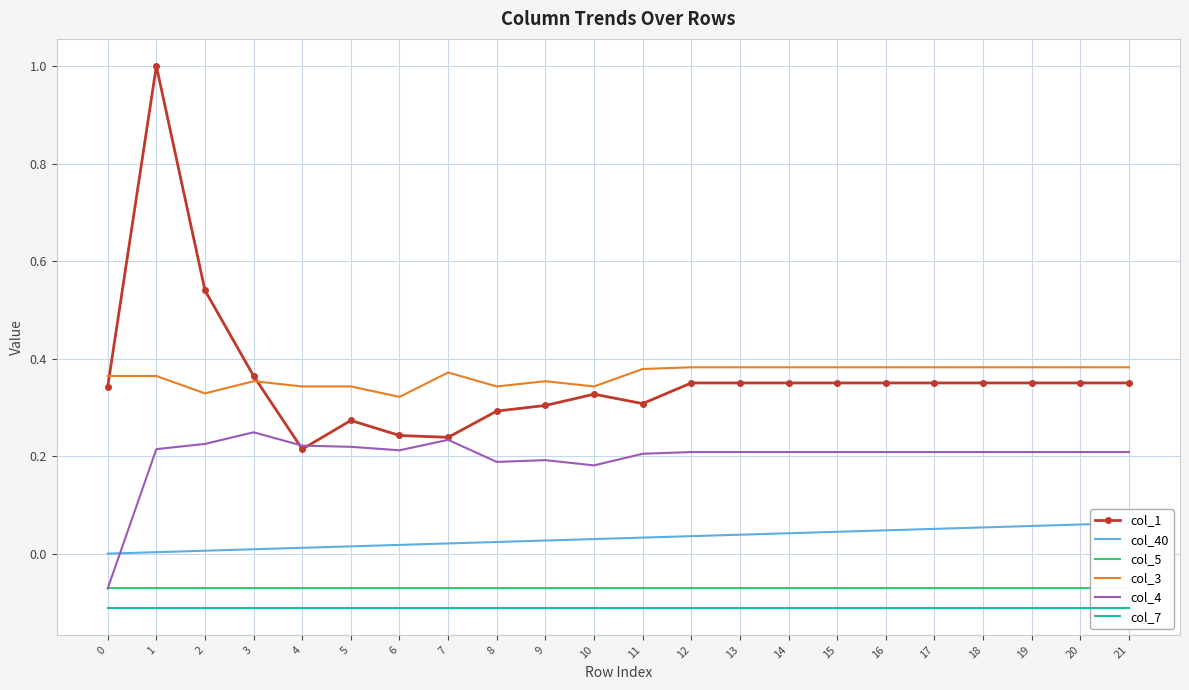

True or false: col_4 and col_3 intersect in this chart.

False